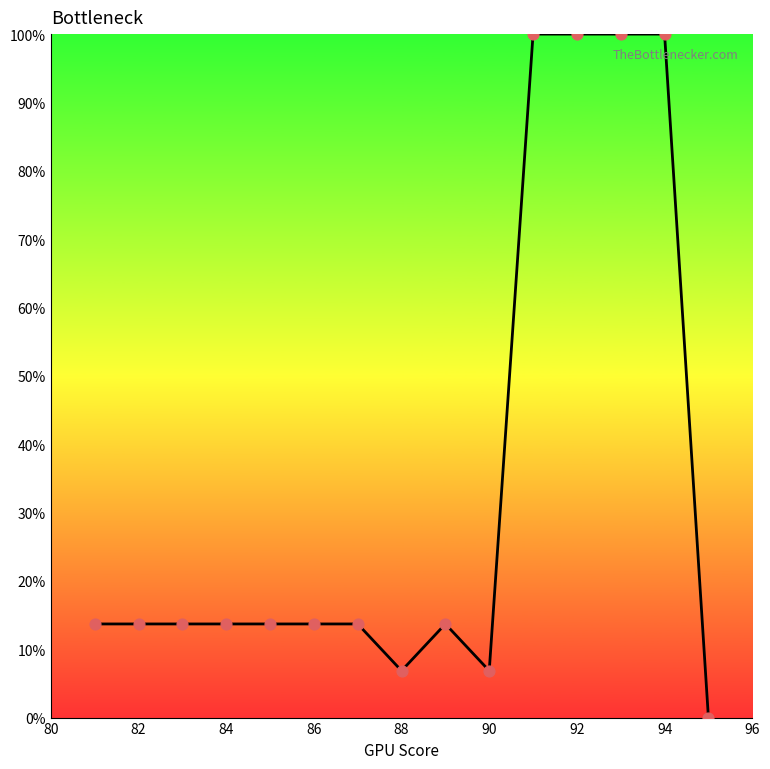

What is the greatest value displayed?

100.0